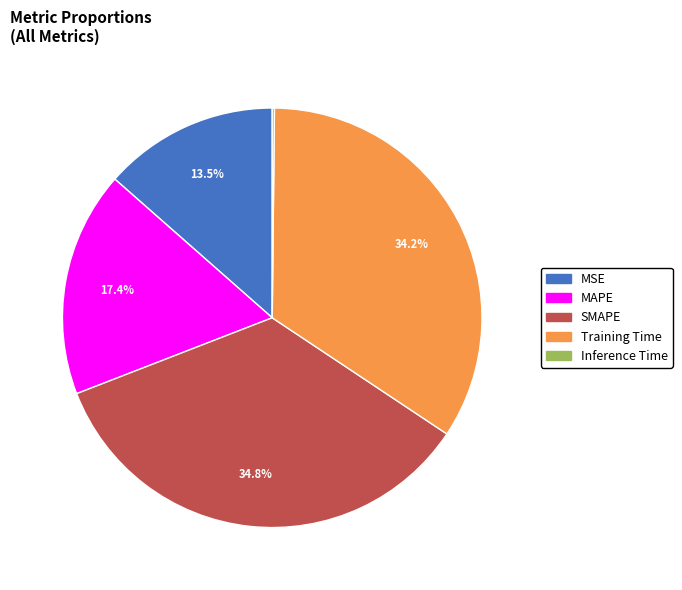

Combined, do Training Time and MAPE account for over 50%?

Yes